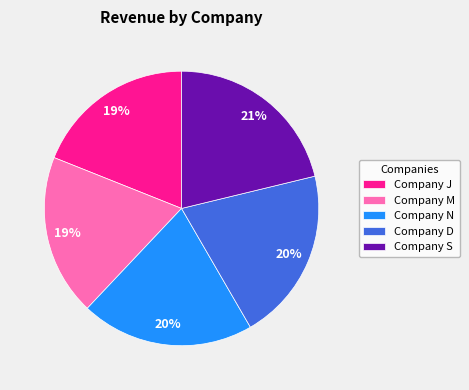

To the nearest percent, what portion does Company S represent?

21%